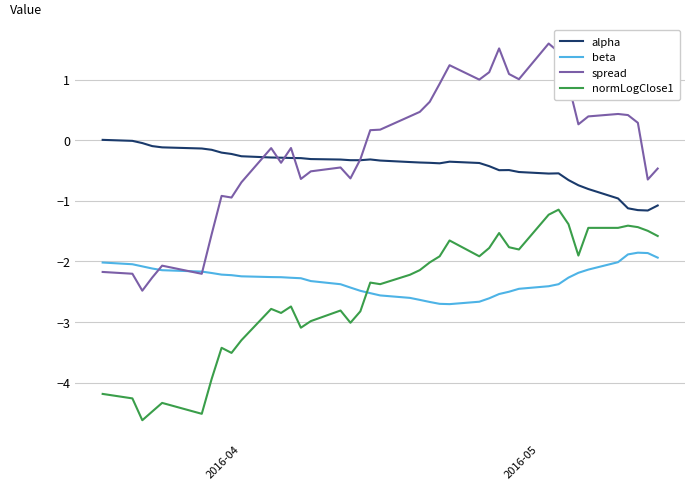

Which series has the largest range (max minus min)?

spread